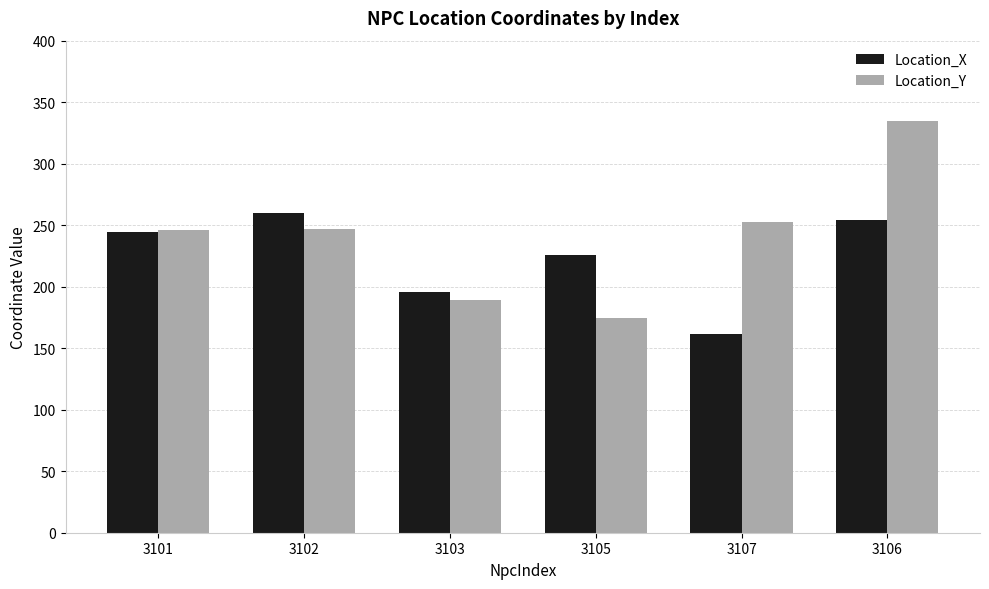

Which series has the largest range (max minus min)?

Location_Y